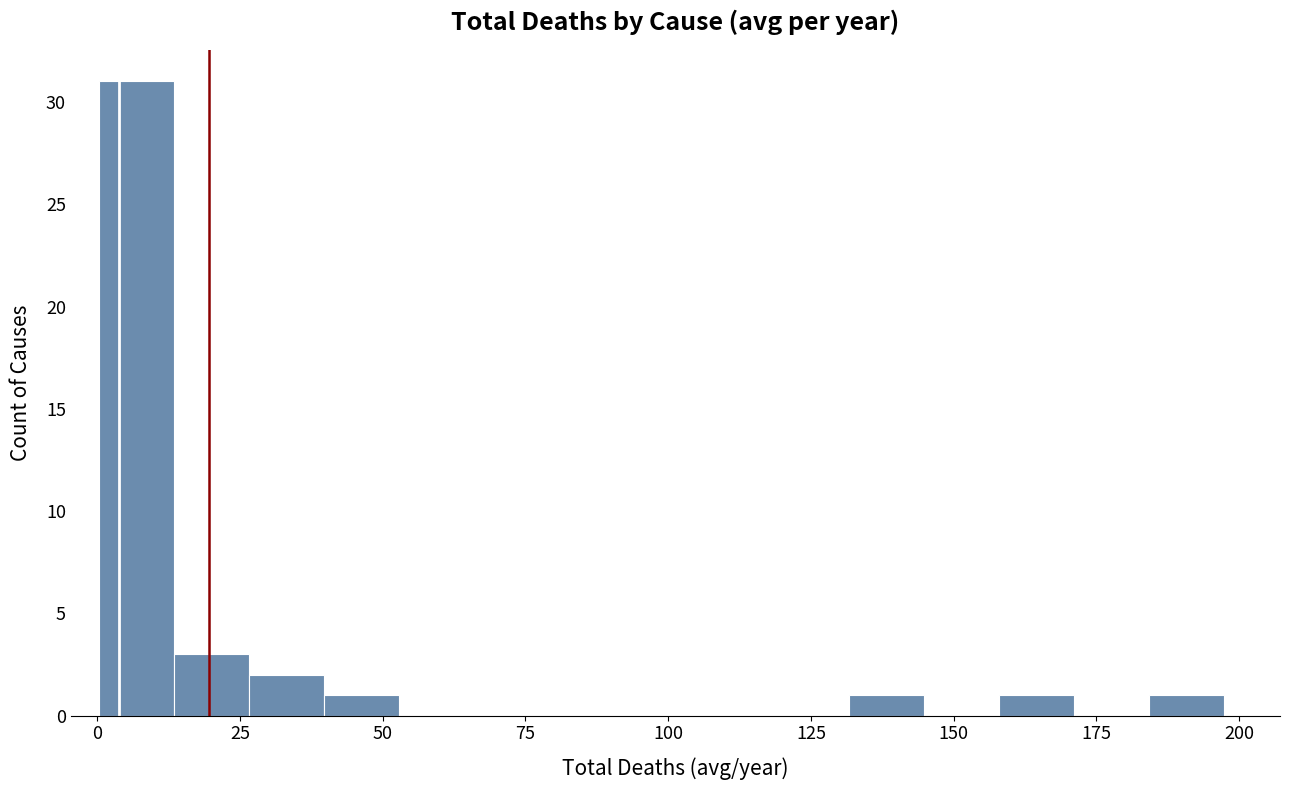

Read against the x-axis, roughly where is the centre of the tallest bar?

5